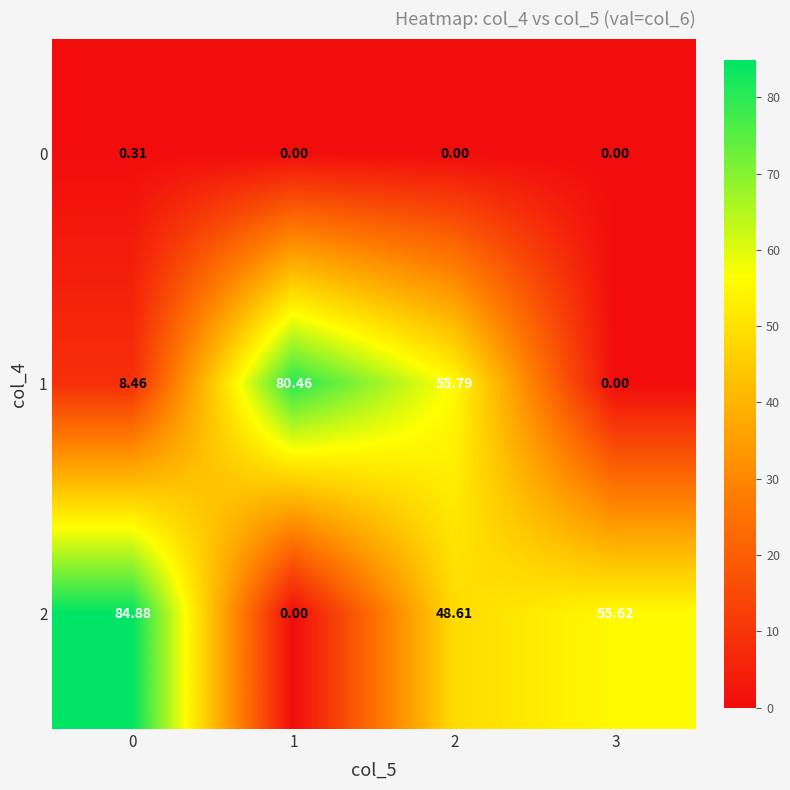

Is the value of 2 at 3 greater than the value of 0 at 1?

Yes